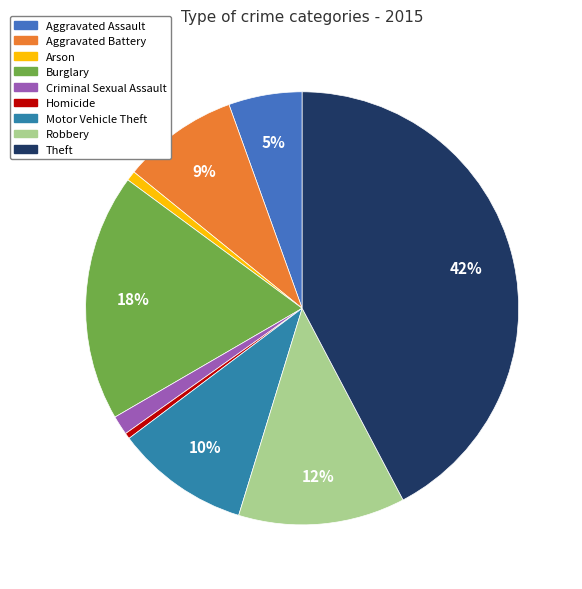

What percentage is the Aggravated Assault slice, to the nearest percent?

5%